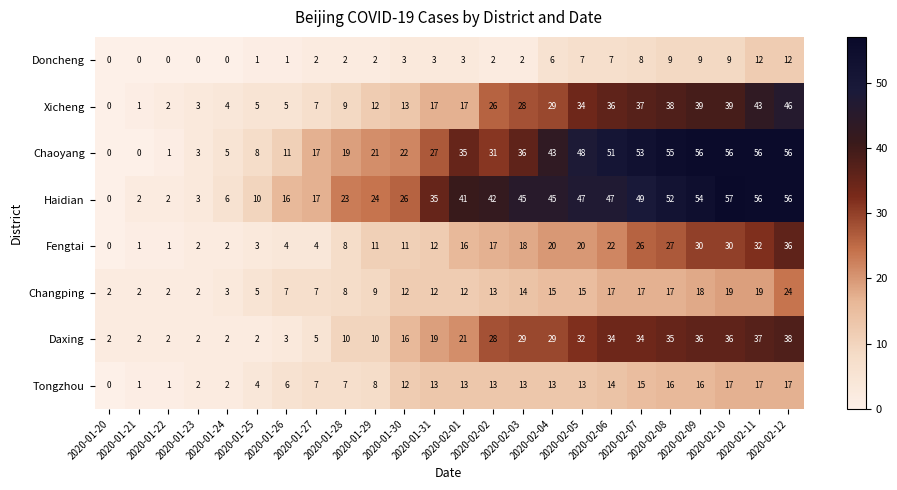

Rank the series by their maximum value, from lowest to highest.

Doncheng, Tongzhou, Changping, Fengtai, Daxing, Xicheng, Chaoyang, Haidian